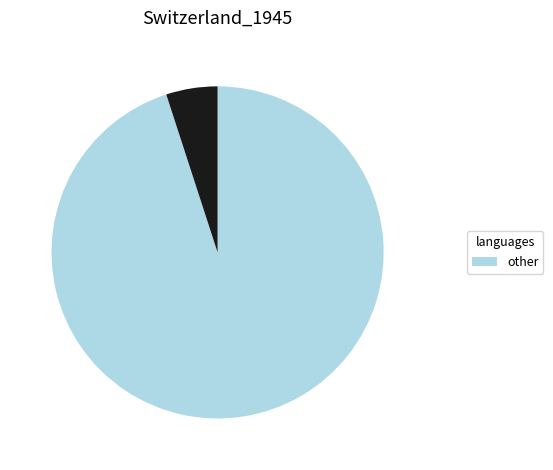

Is there any slice that represents more than half of the pie?

Yes